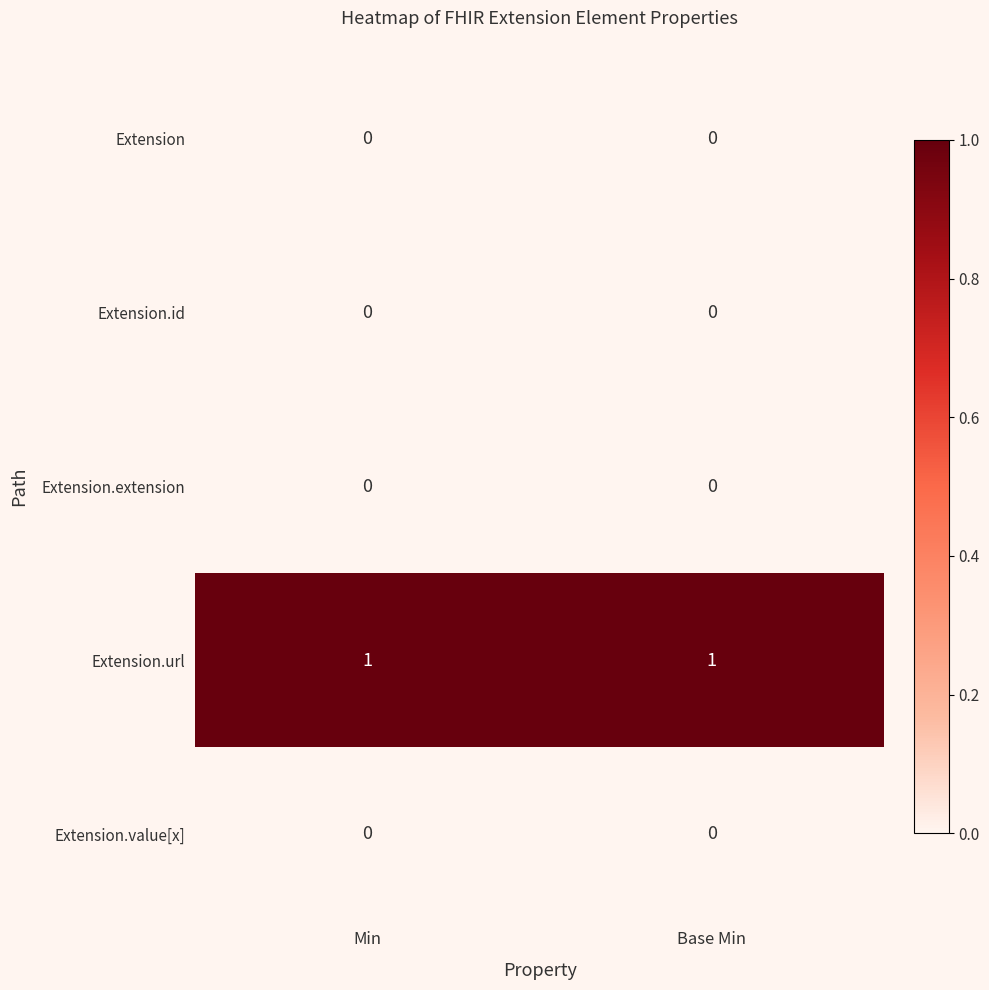

How many distinct data groups are displayed?

5